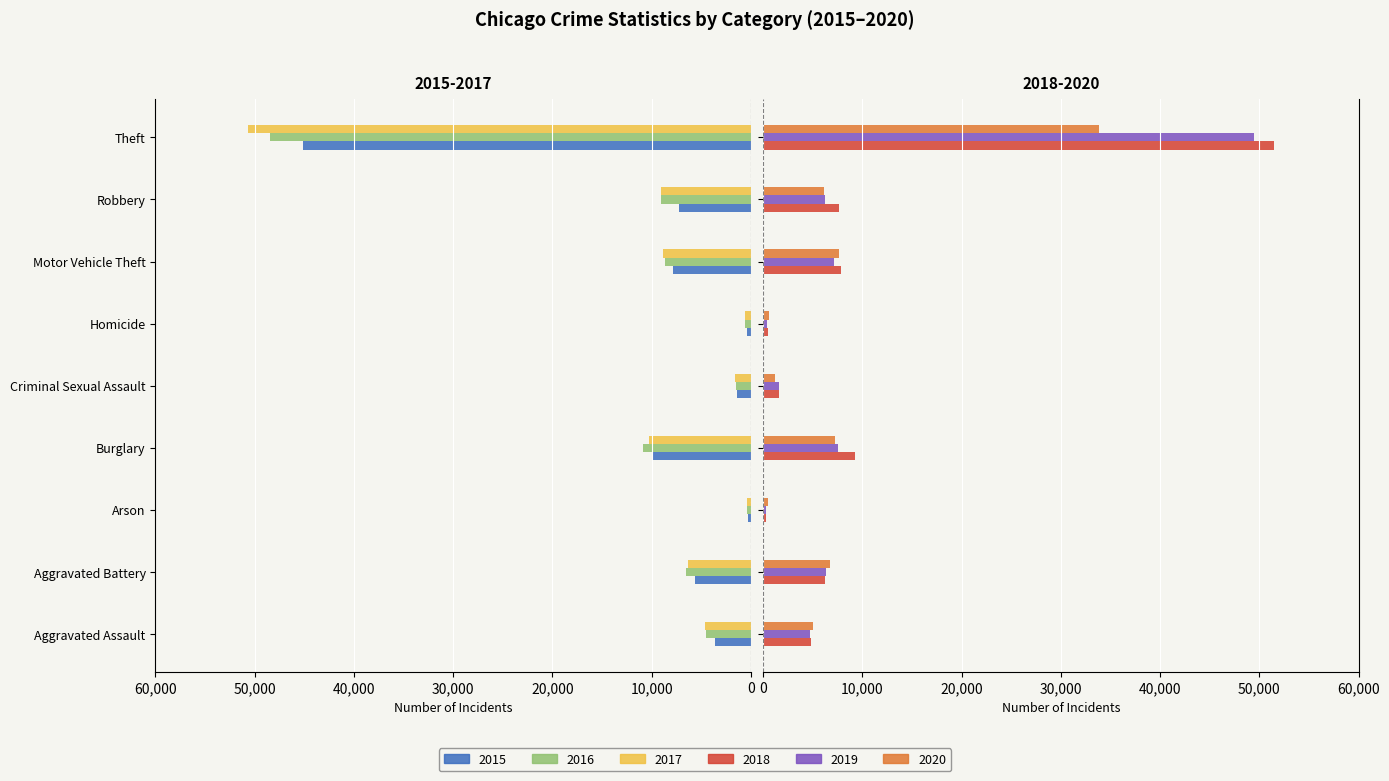

At how many categories does at least one series exceed 17651?

1